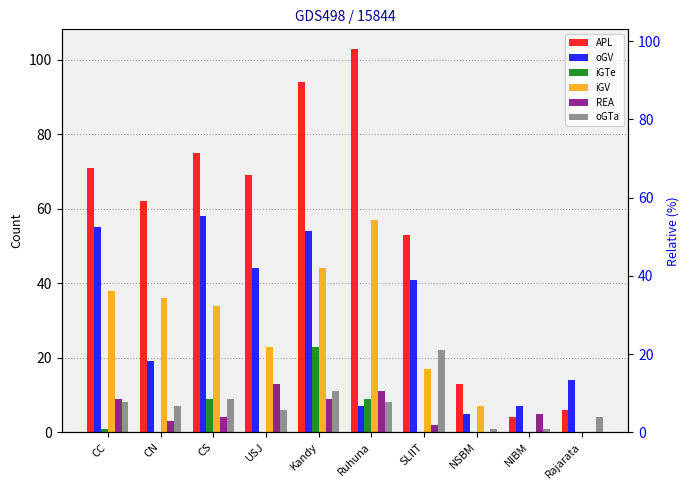

What are all the series names shown in the legend?

APL, oGV, iGTe, iGV, REA, oGTa